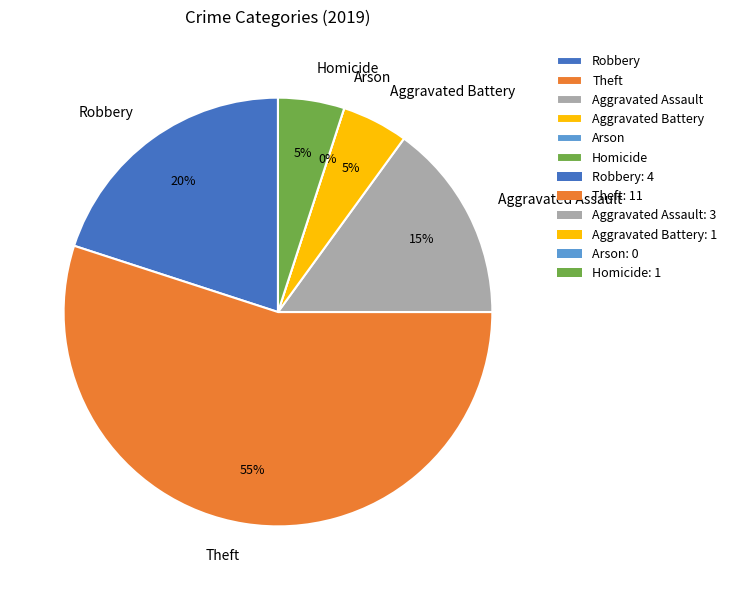

The Arson slice represents 0% of the pie. True or false?

True